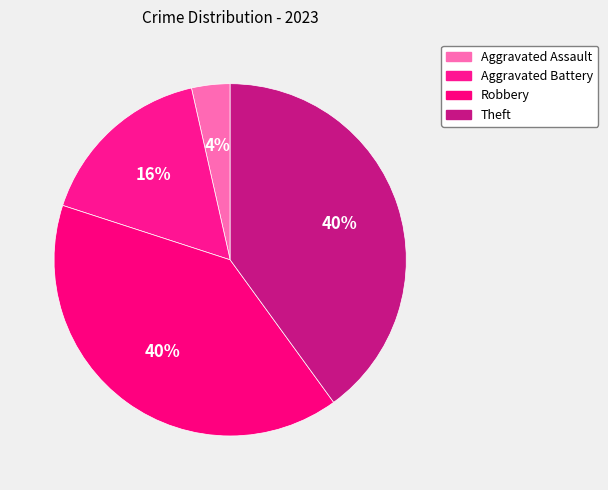

How many segments does this pie chart have?

4